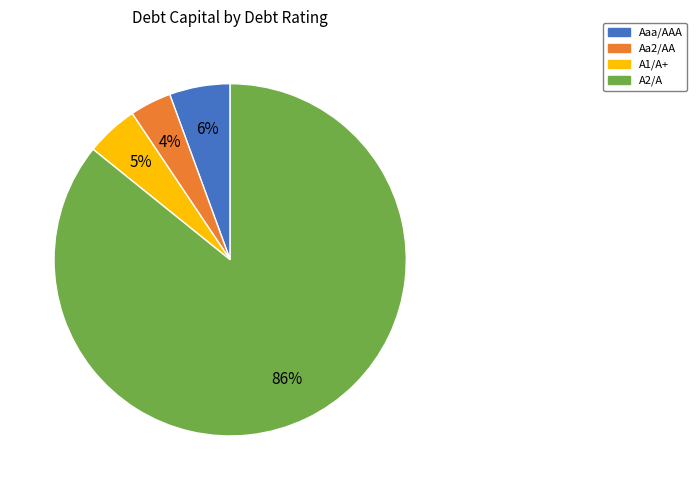

How many segments does this pie chart have?

4